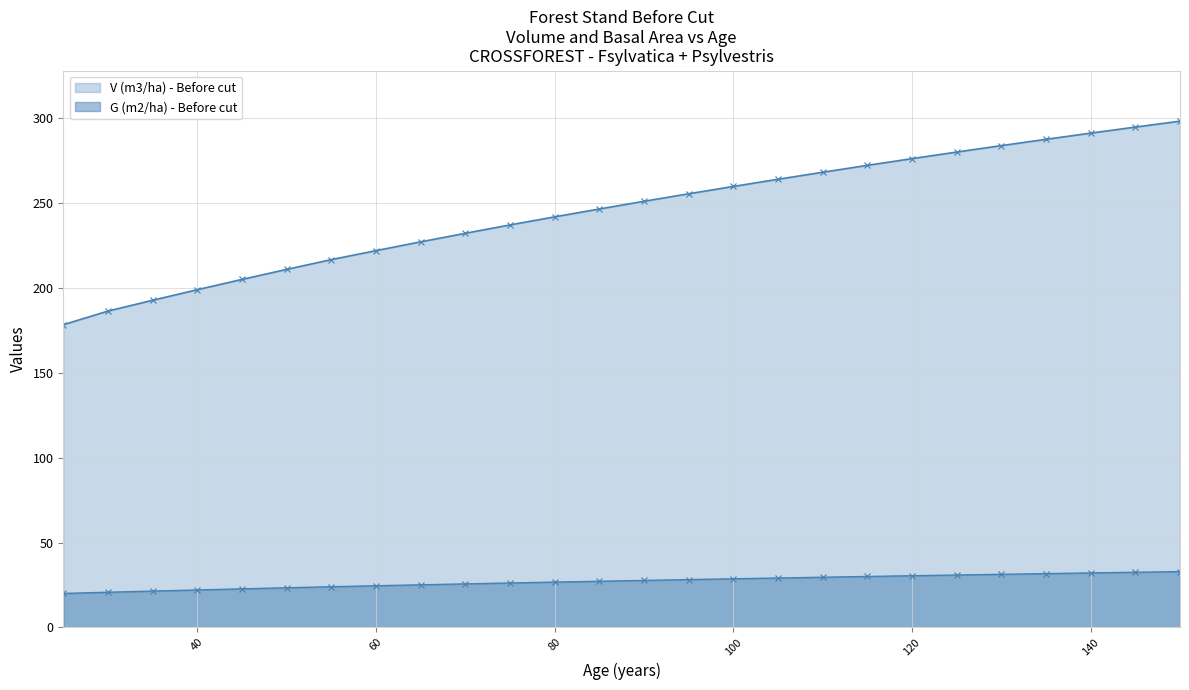

At which label is V (m3/ha) - Before cut closest to 238?

75